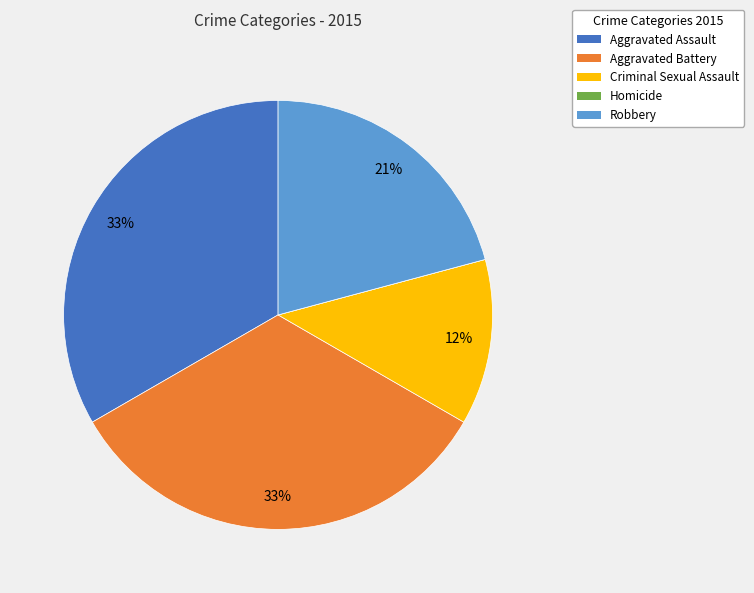

Do Aggravated Battery and Aggravated Assault together represent more than half of the pie?

Yes